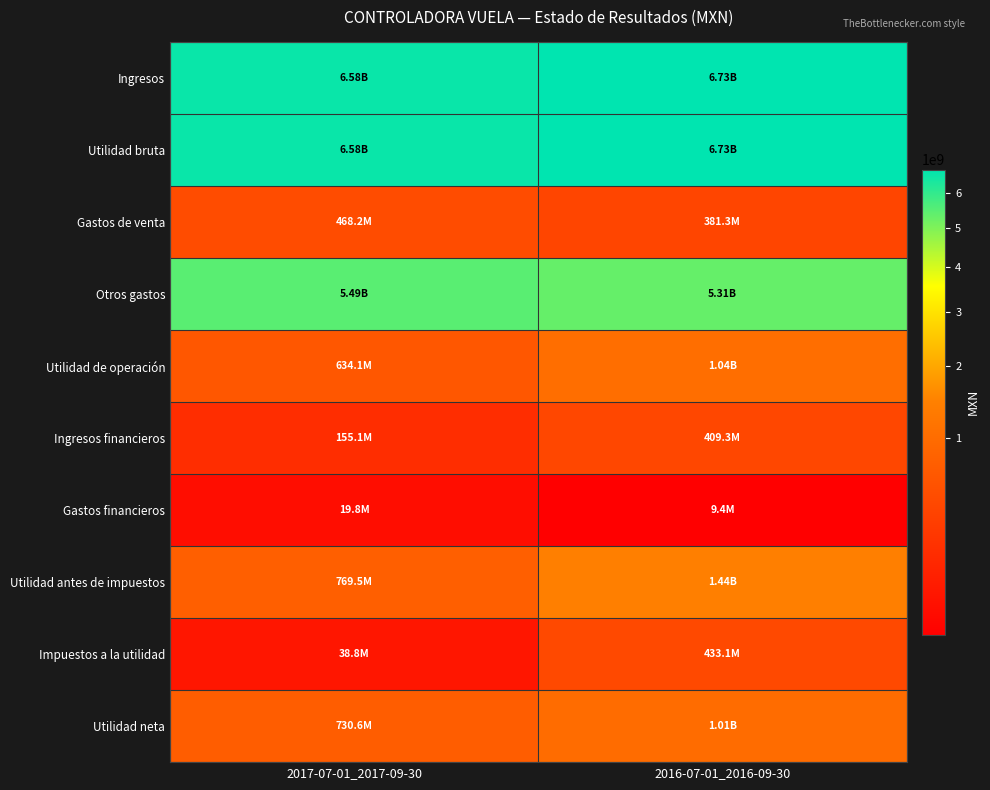

Which series has the widest spread of values?

Utilidad antes de impuestos